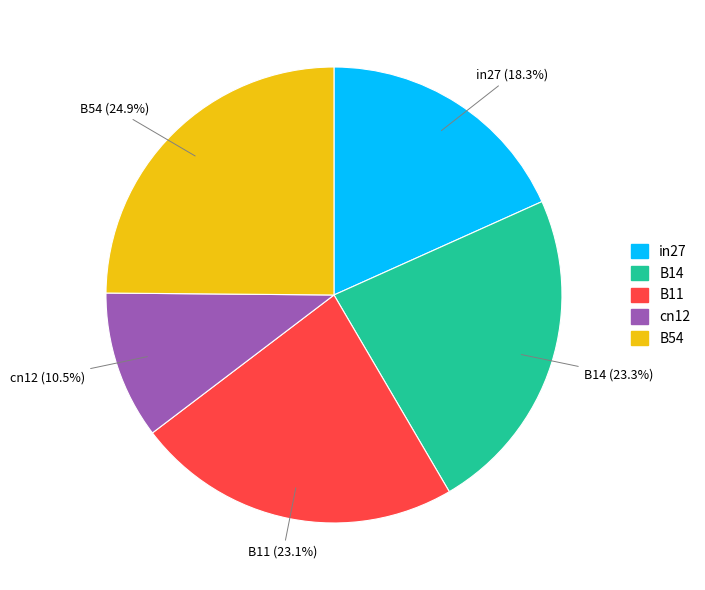

Is there any slice that represents more than half of the pie?

No